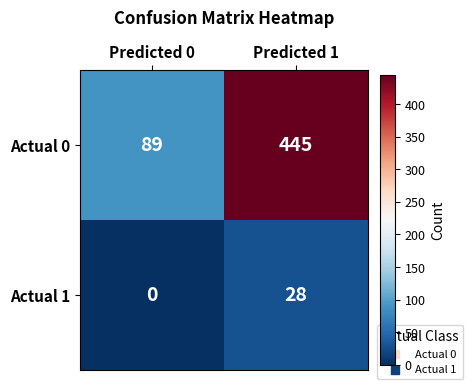

What is the total value across all series at Predicted 0?

89